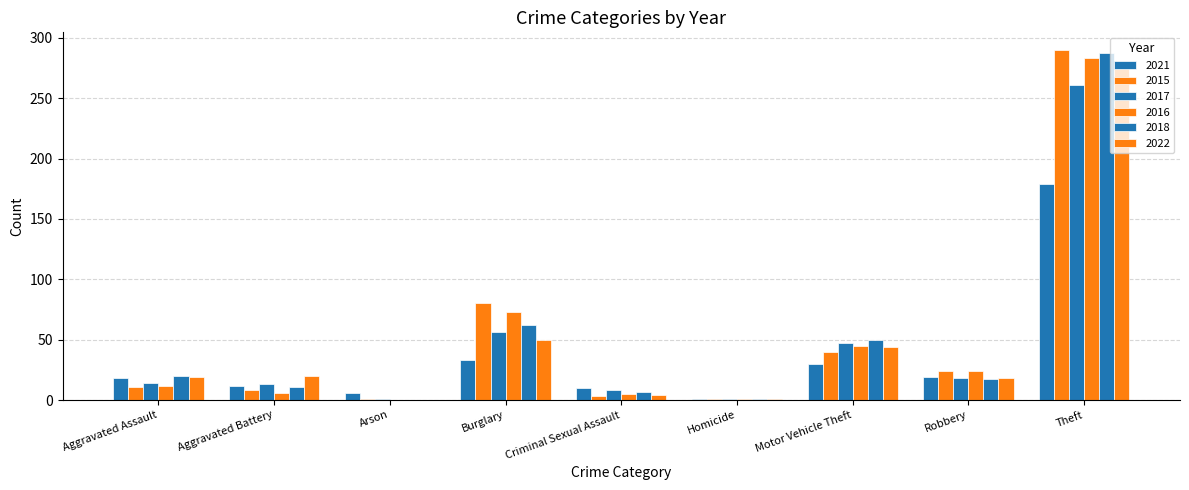

At how many categories does at least one series exceed 282?

1